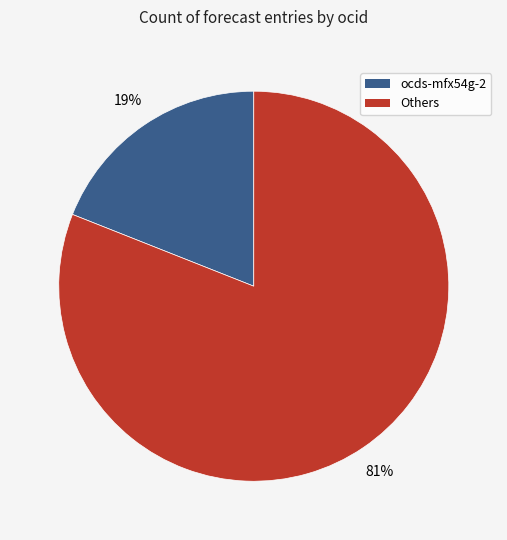

Count the number of slices in the pie.

2